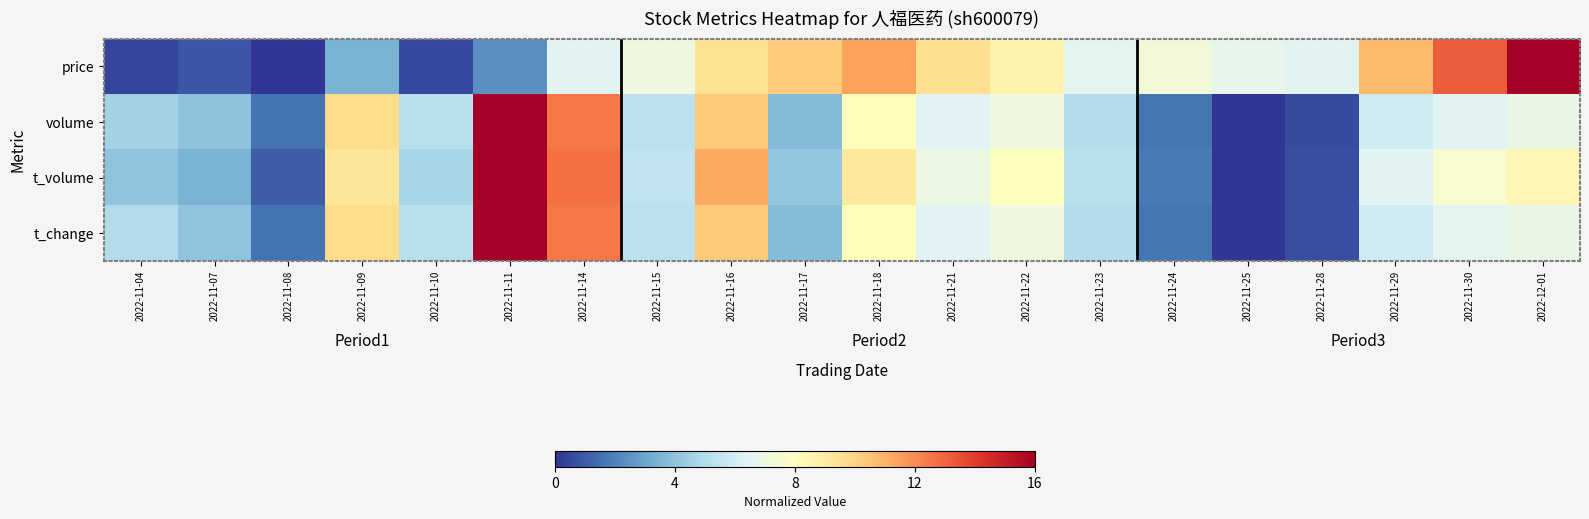

Reading right to left, transcribe all the data shown in this chart.

price: 2022-12-01=16.0	2022-11-30=13.2	2022-11-29=10.8	2022-11-28=6.5	2022-11-25=6.8	2022-11-24=7.3	2022-11-23=6.7	2022-11-22=8.6	2022-11-21=9.6	2022-11-18=11.4	2022-11-17=10.2	2022-11-16=9.5	2022-11-15=7.1	2022-11-14=6.5	2022-11-11=2.4	2022-11-10=0.5	2022-11-09=3.4	2022-11-08=0.0	2022-11-07=0.8	2022-11-04=0.4
volume: 2022-12-01=6.9	2022-11-30=6.6	2022-11-29=5.9	2022-11-28=0.6	2022-11-25=0.0	2022-11-24=1.7	2022-11-23=5.1	2022-11-22=7.1	2022-11-21=6.5	2022-11-18=8.1	2022-11-17=3.7	2022-11-16=10.3	2022-11-15=5.3	2022-11-14=12.5	2022-11-11=16.0	2022-11-10=5.2	2022-11-09=9.7	2022-11-08=1.6	2022-11-07=4.0	2022-11-04=4.6
t_volume: 2022-12-01=8.4	2022-11-30=7.6	2022-11-29=6.5	2022-11-28=0.6	2022-11-25=0.0	2022-11-24=1.8	2022-11-23=5.2	2022-11-22=8.0	2022-11-21=7.0	2022-11-18=9.1	2022-11-17=4.2	2022-11-16=11.3	2022-11-15=5.5	2022-11-14=12.7	2022-11-11=16.0	2022-11-10=4.7	2022-11-09=9.3	2022-11-08=1.0	2022-11-07=3.4	2022-11-04=4.0
t_change: 2022-12-01=6.9	2022-11-30=6.6	2022-11-29=5.9	2022-11-28=0.6	2022-11-25=0.0	2022-11-24=1.7	2022-11-23=5.1	2022-11-22=7.1	2022-11-21=6.5	2022-11-18=8.1	2022-11-17=3.8	2022-11-16=10.3	2022-11-15=5.4	2022-11-14=12.5	2022-11-11=16.0	2022-11-10=5.2	2022-11-09=9.7	2022-11-08=1.6	2022-11-07=4.0	2022-11-04=5.1